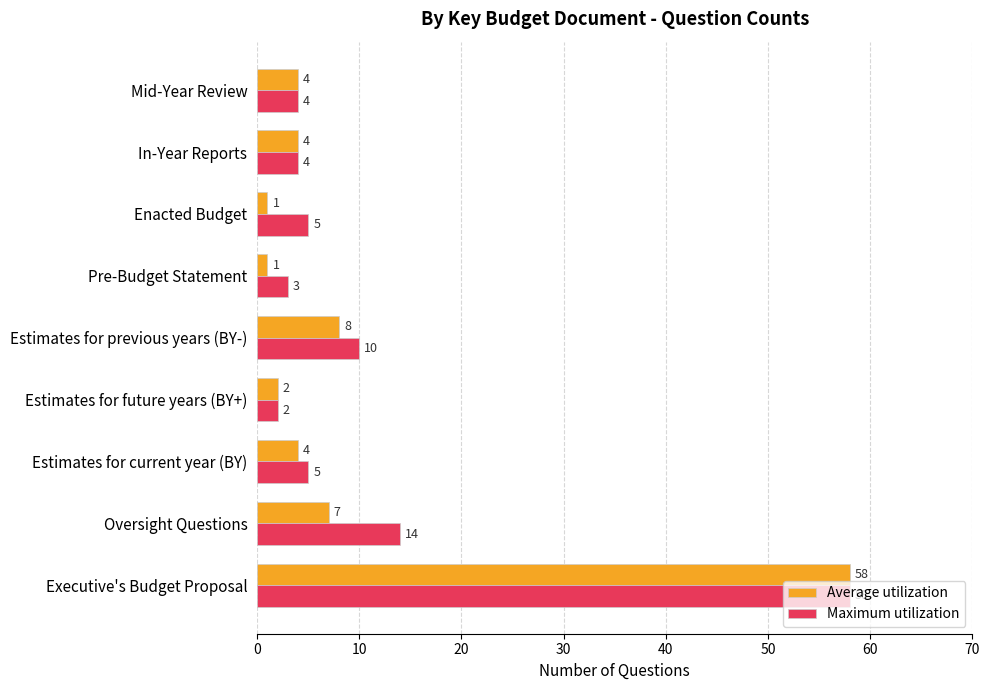

How many data points in Average utilization are less than 4?

3